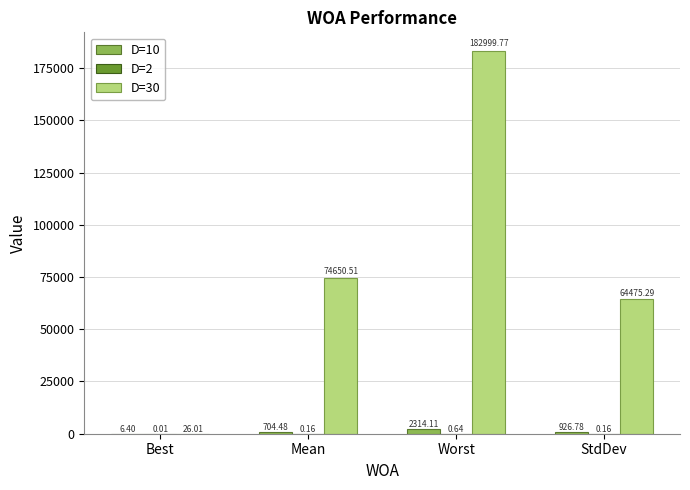

The D=30 series shows 64475.3 at StdDev. True or false?

True